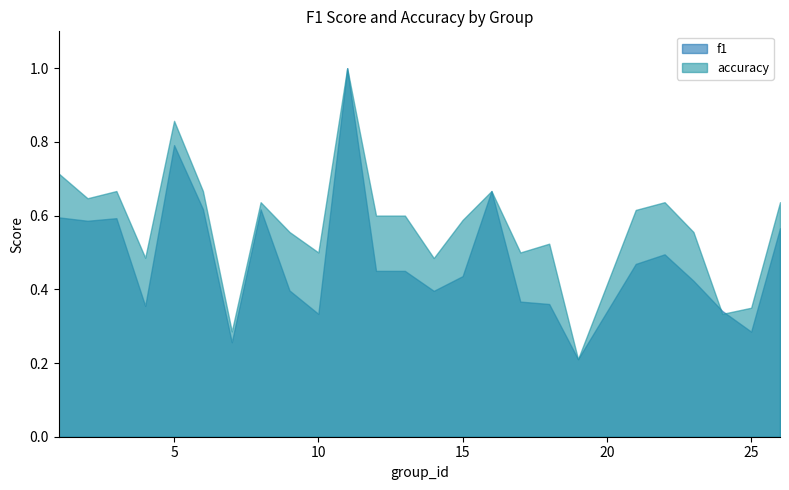

List the series in order of their peak value, highest first.

f1, accuracy